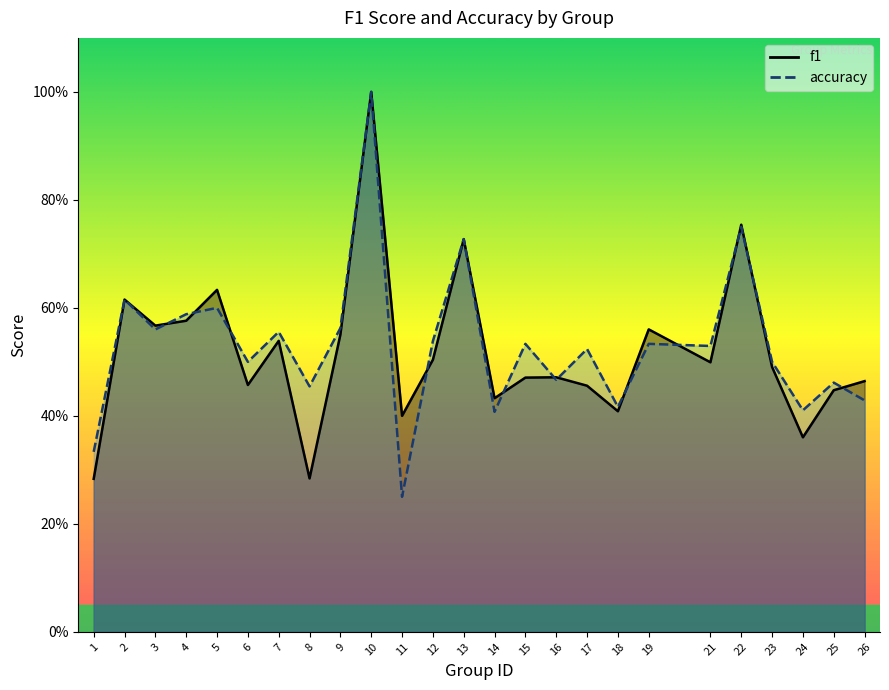

The f1 series shows 0.6 at 4. True or false?

True